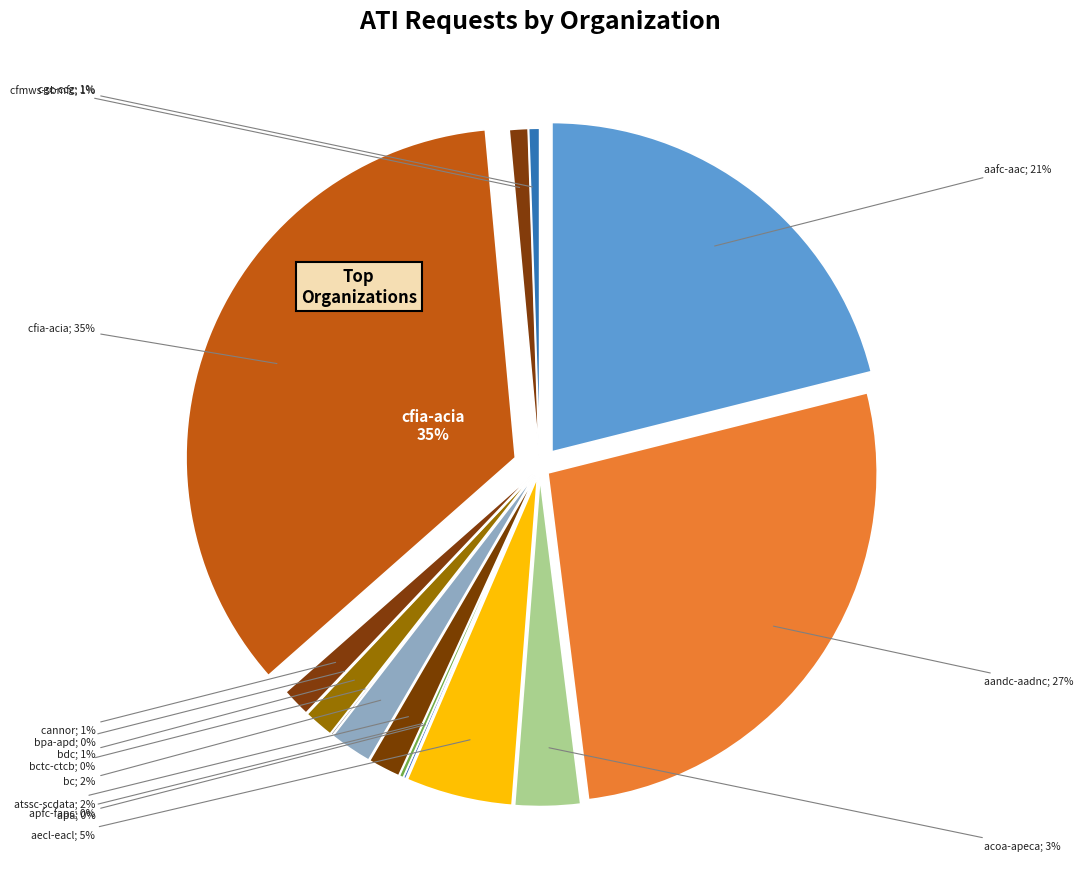

Which slice is the largest?

cfia-acia